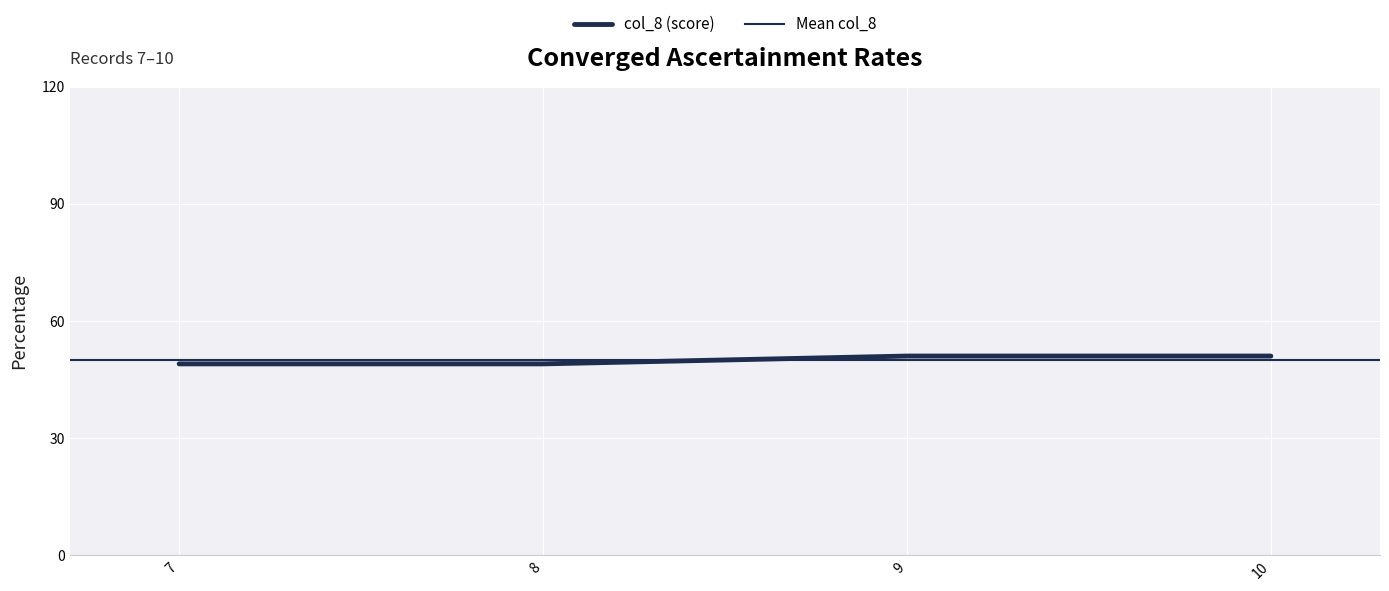

Reading left to right, extract all data points from this chart.

49	49	51	51